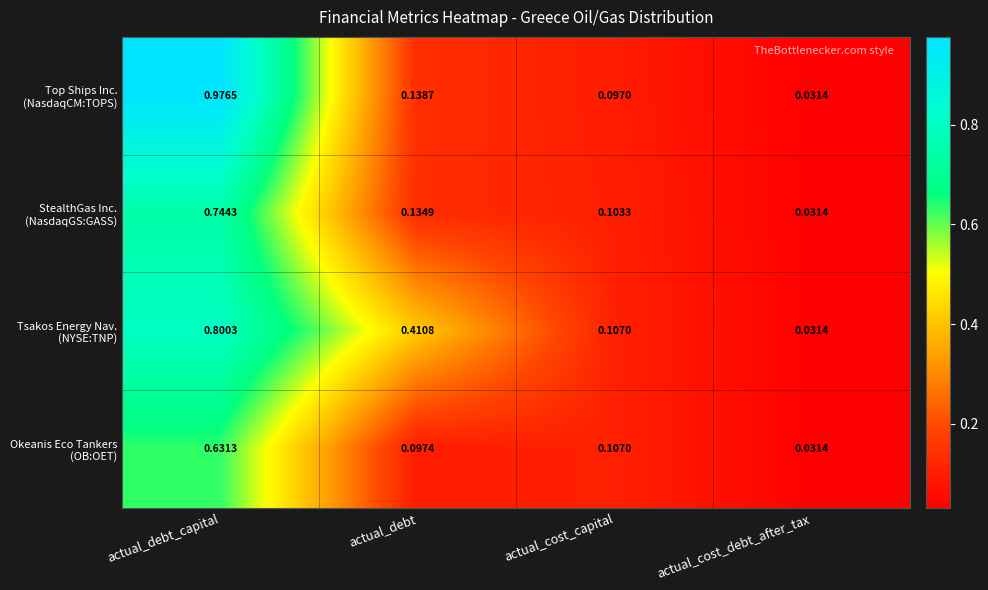

At which category does the chart reach its peak across all series?

actual_debt_capital